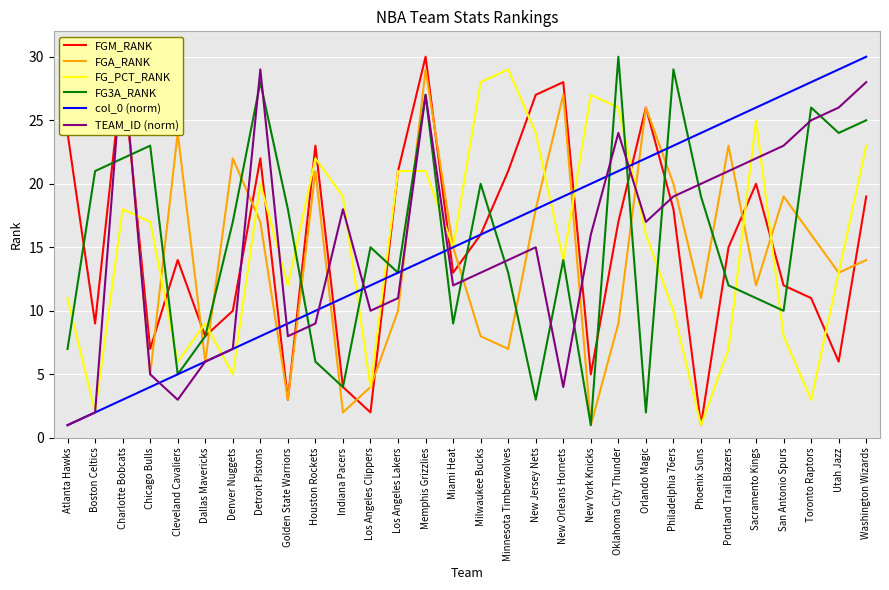

At which label does col_0 (norm) reach its minimum?

Atlanta Hawks